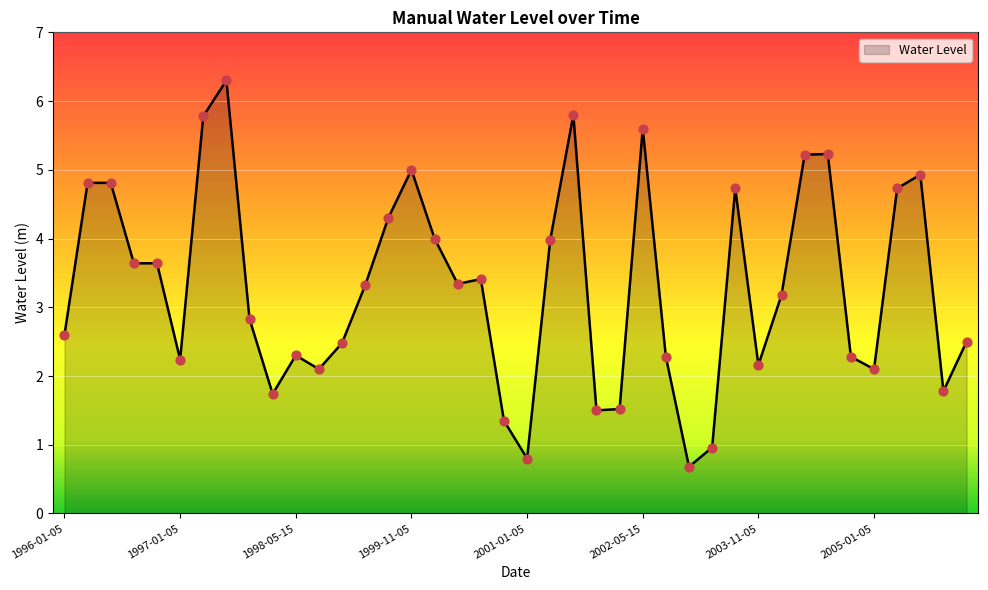

What is the difference between the maximum and minimum values?

5.6